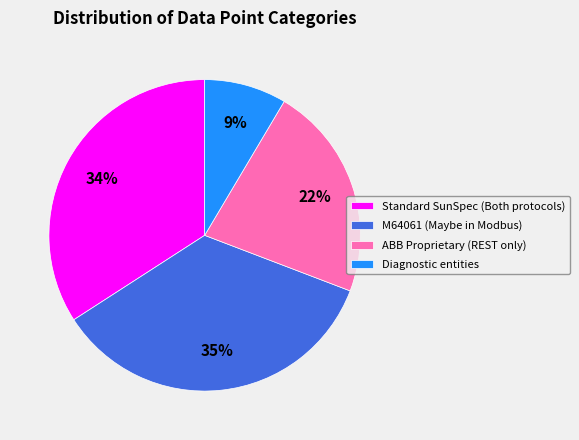

Which slice is the largest?

M64061 (Maybe in Modbus)